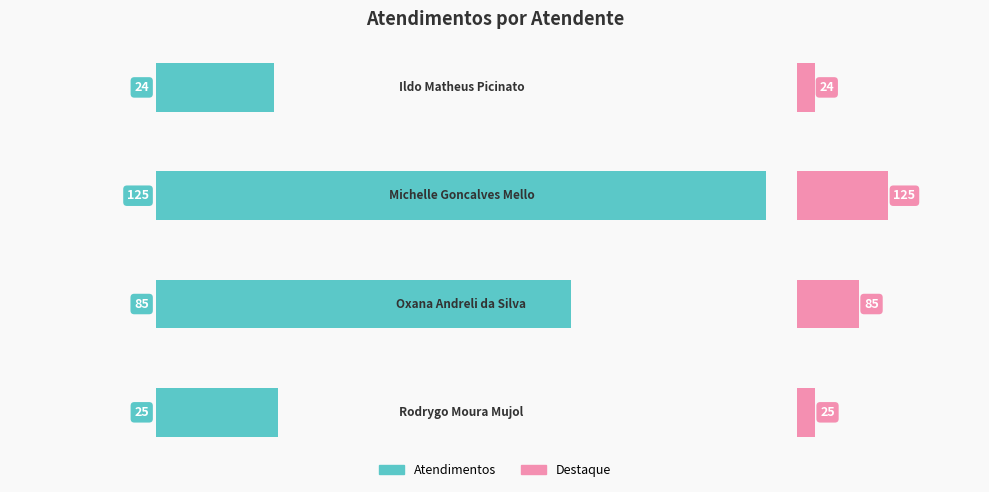

What is the approximate value at 0, to the nearest 10?

20